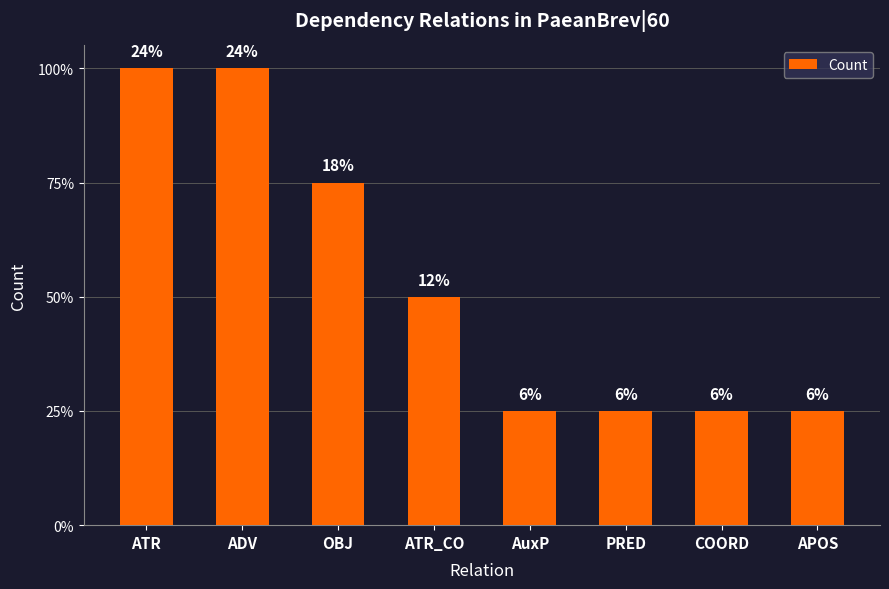

Reading left to right, transcribe all the data shown in this chart.

4	4	3	2	1	1	1	1